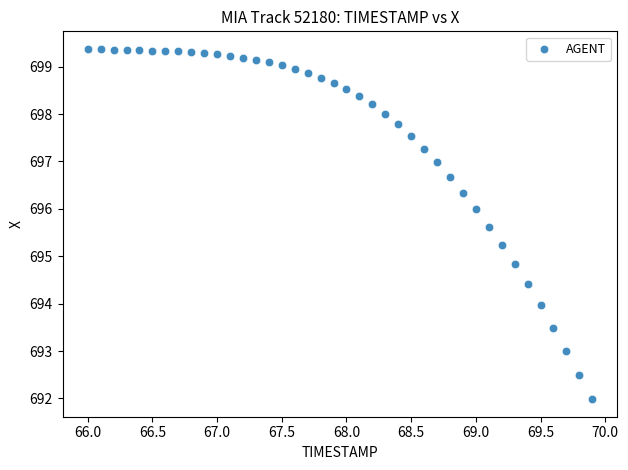

What is the range of X values (max minus min)?

3.9